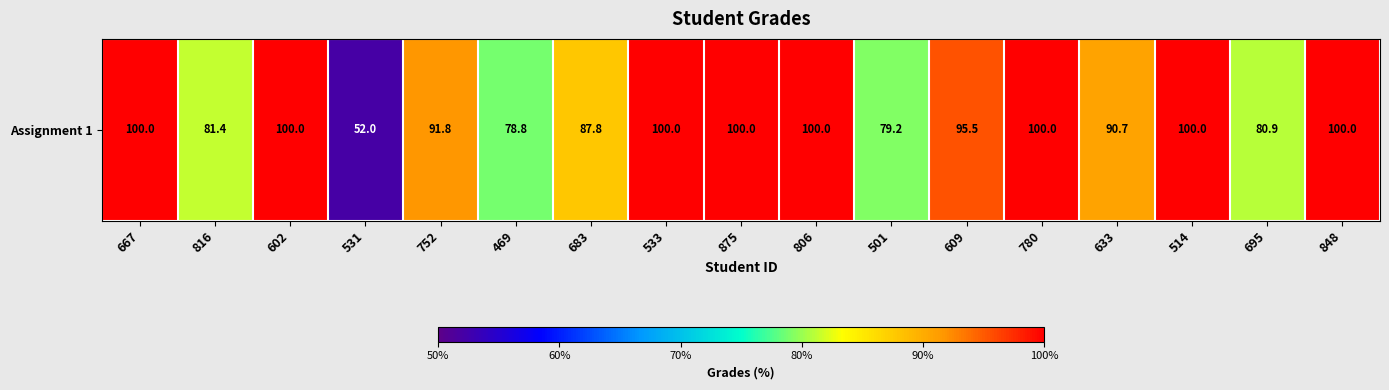

Which label corresponds to the smallest value in the chart?

531